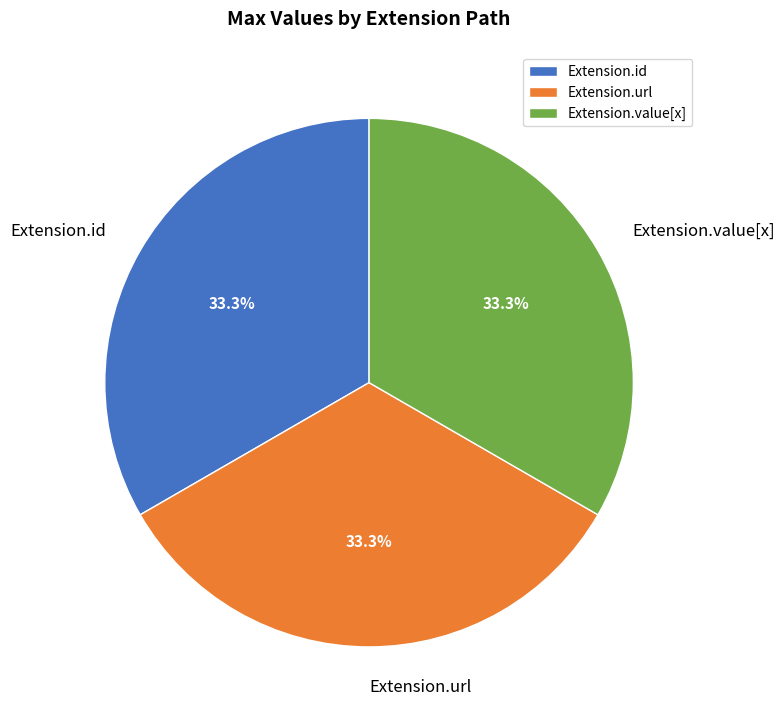

Approximately how many times larger is the value at Extension.url compared to Extension.id?

1.0